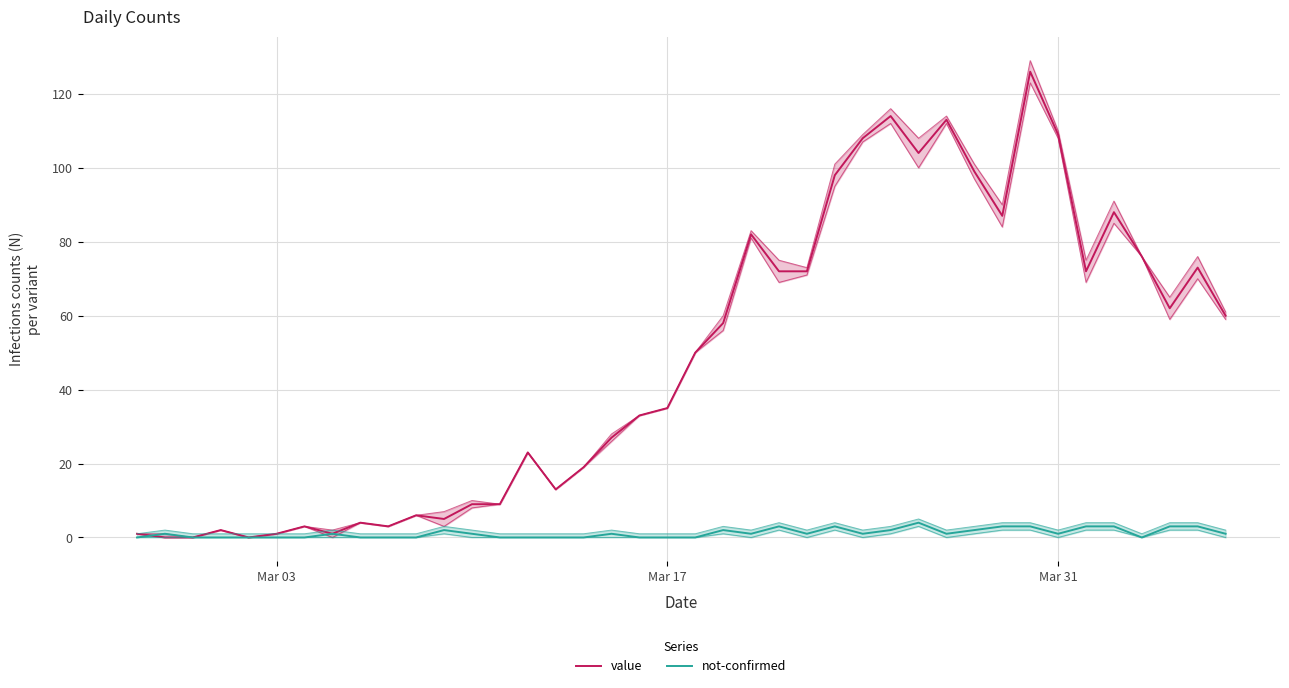

True or false: not-confirmed and value intersect in this chart.

True